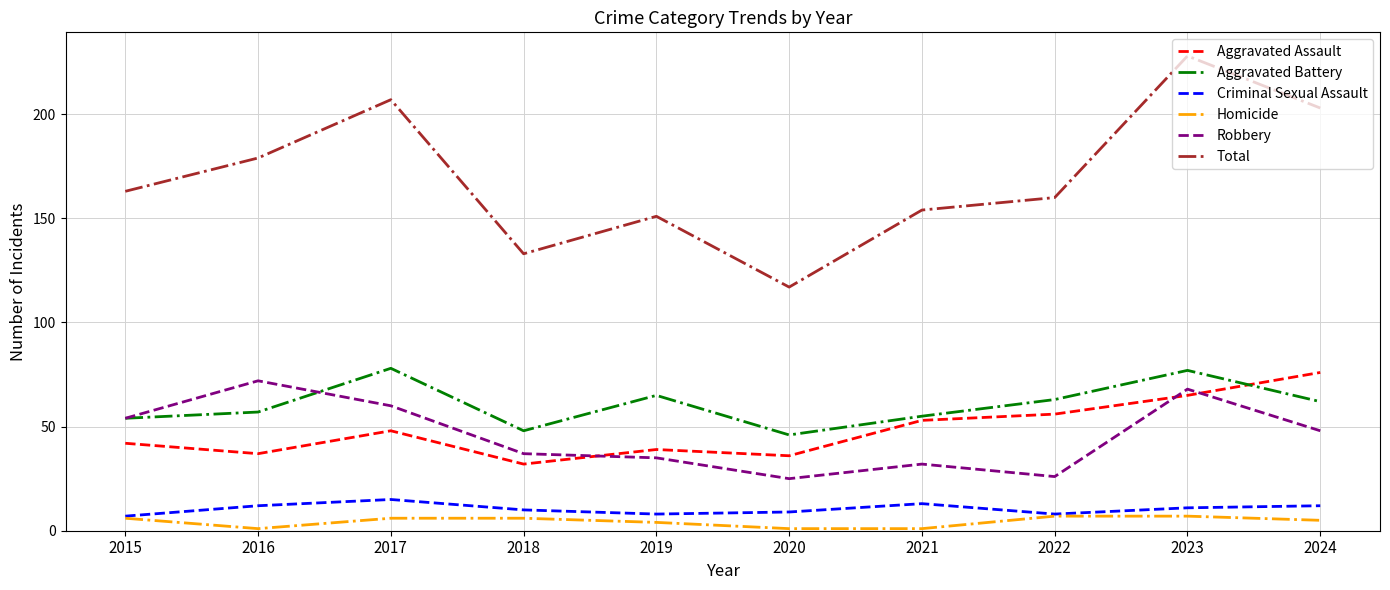

At which category is the sum across all series the highest?

2023